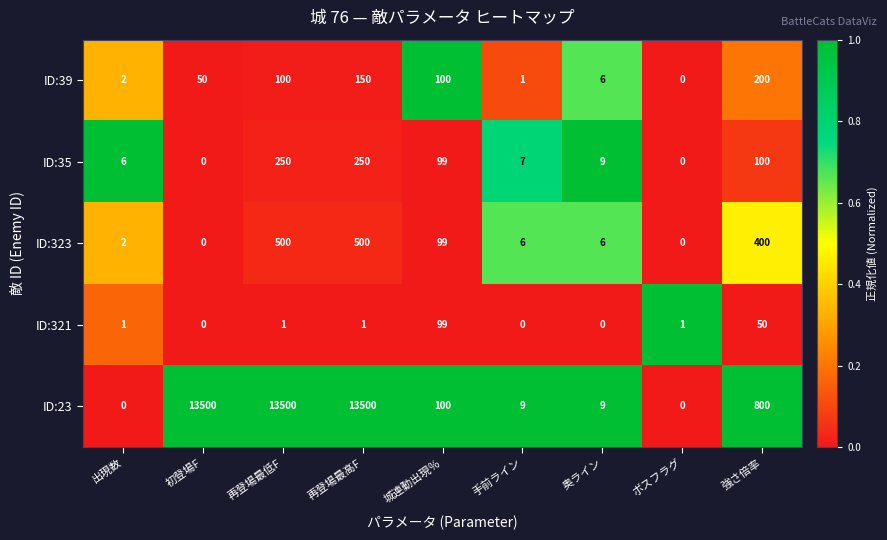

Is it true that ID:323 equals 6 at 奥ライン?

True